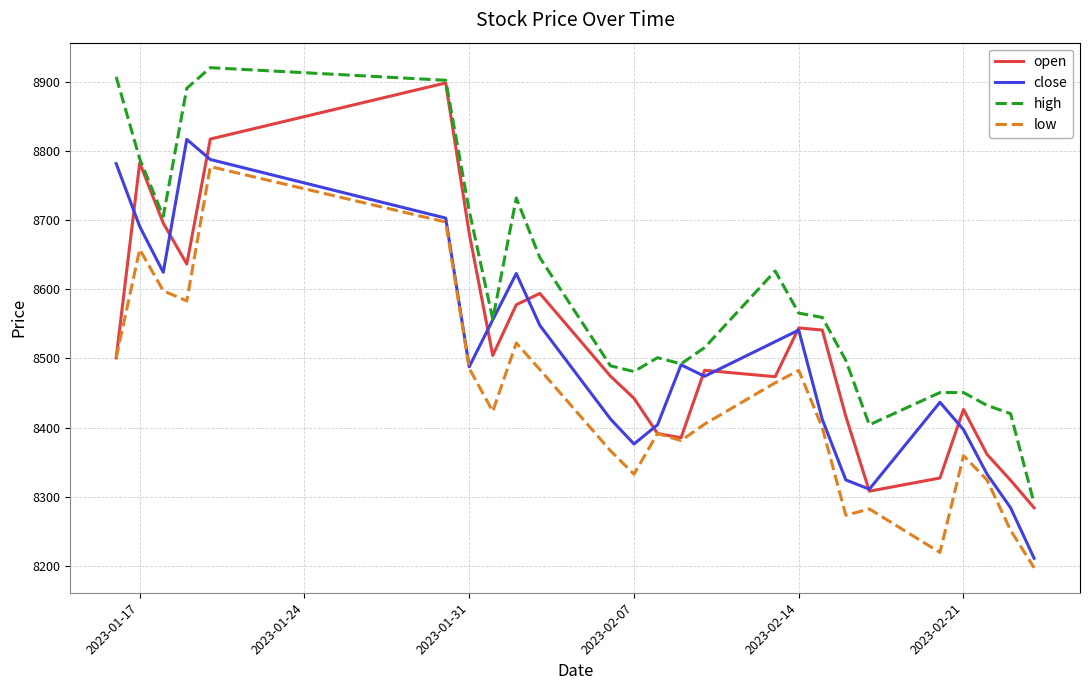

At how many categories does at least one series exceed 8235?

25